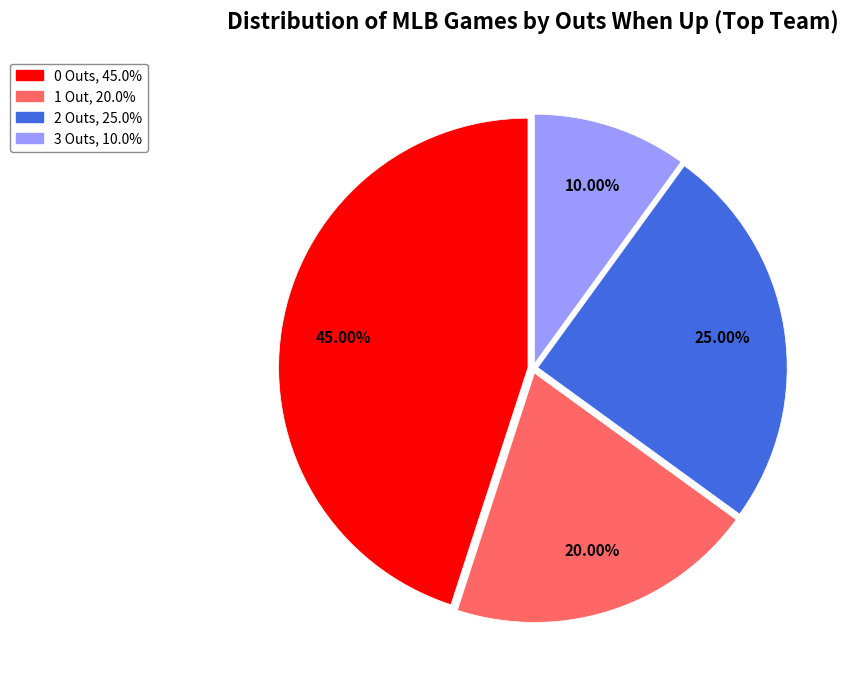

Is there a majority slice in this chart?

No